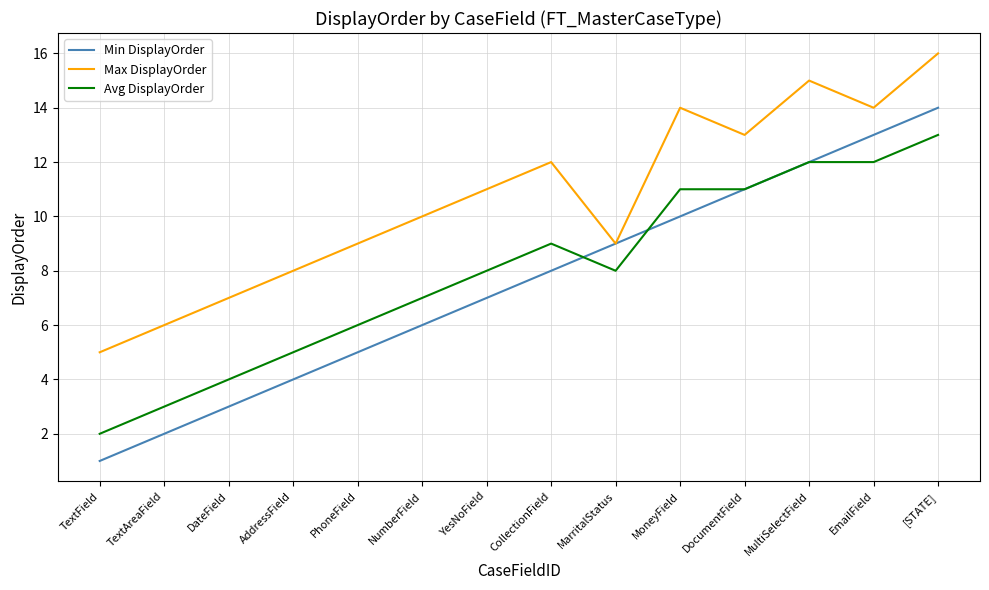

Which series has the widest spread of values?

Min DisplayOrder